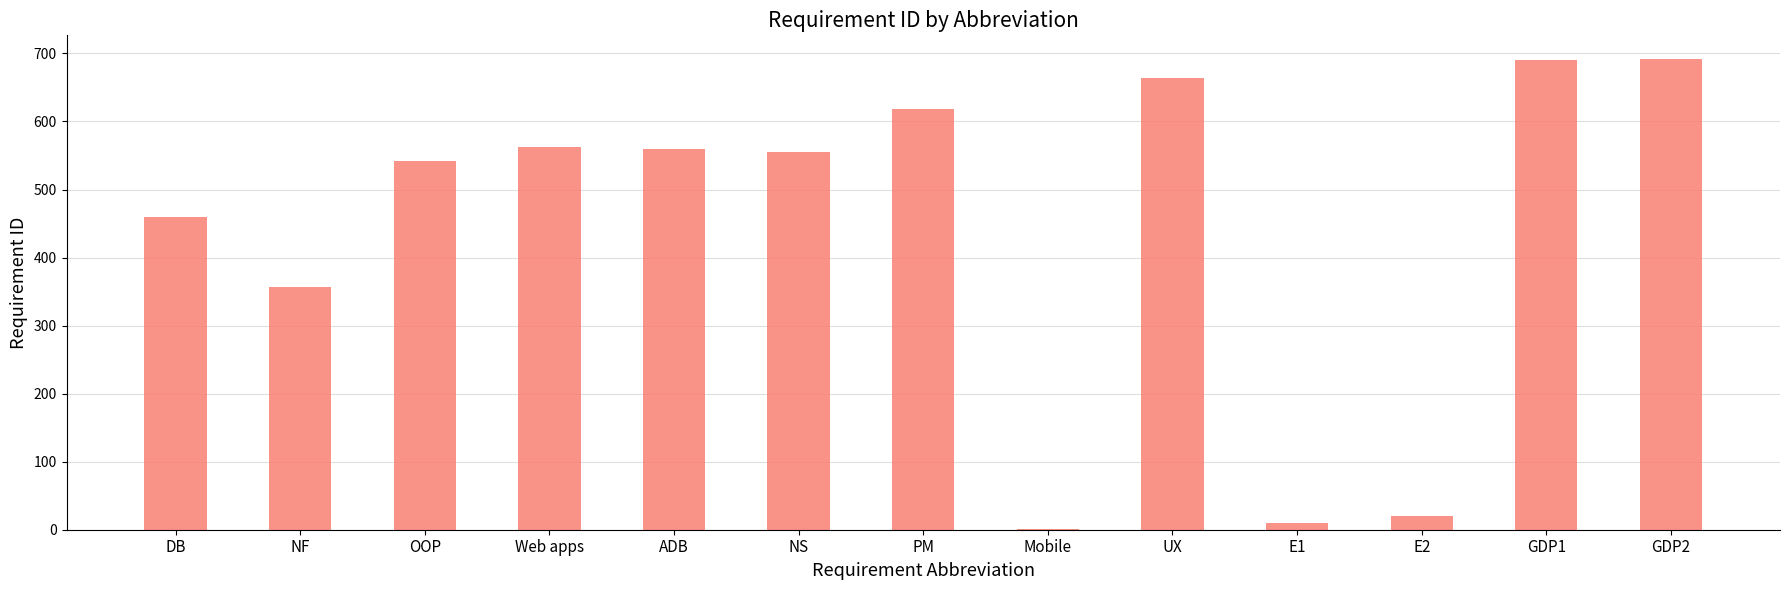

What is the greatest value displayed?

692